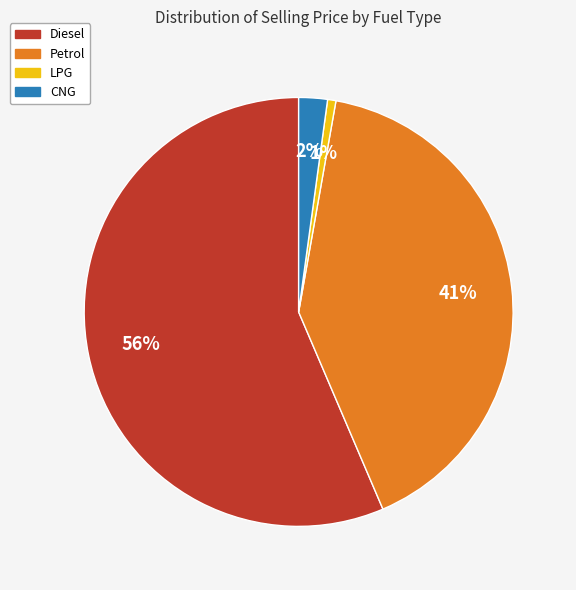

How many slices are in this pie chart?

4